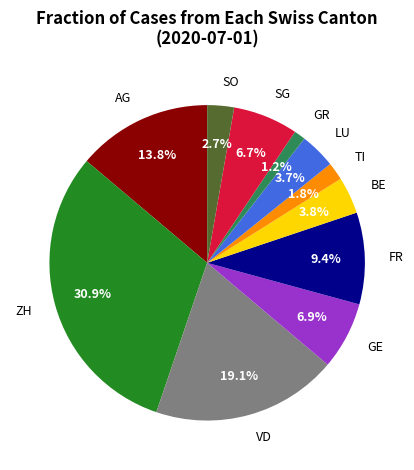

To the nearest percent, what portion does LU represent?

4%